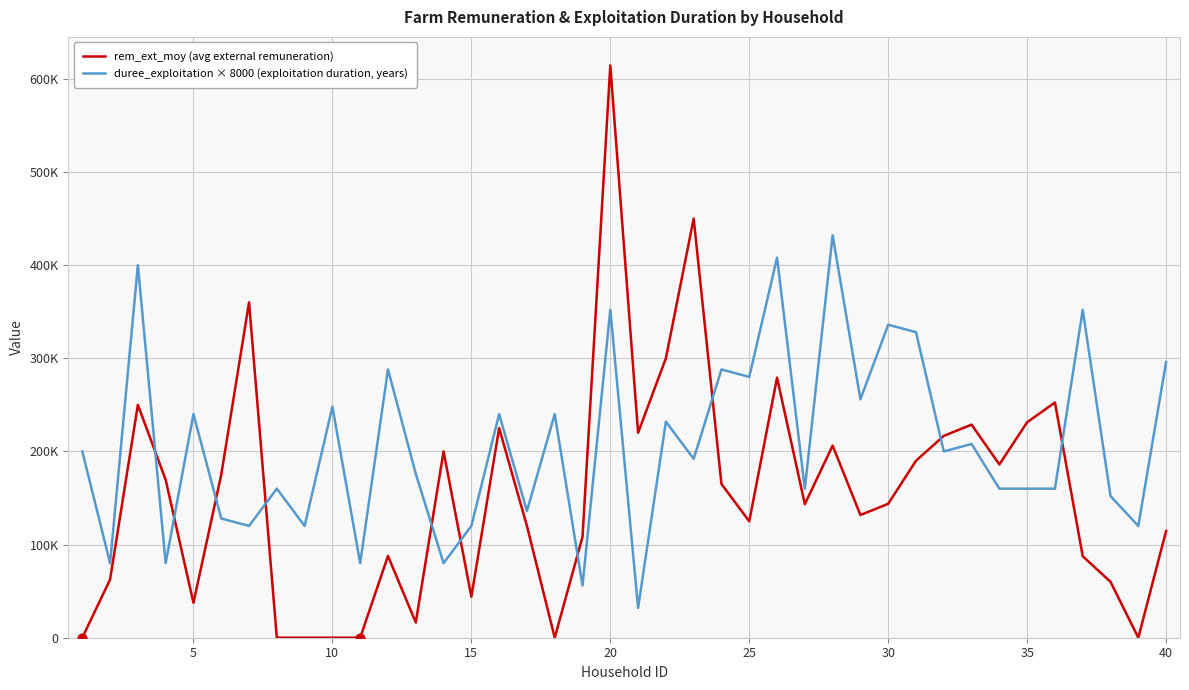

What are all the series names shown in the legend?

rem_ext_moy (avg external remuneration), duree_exploitation × 8000 (exploitation duration, years)